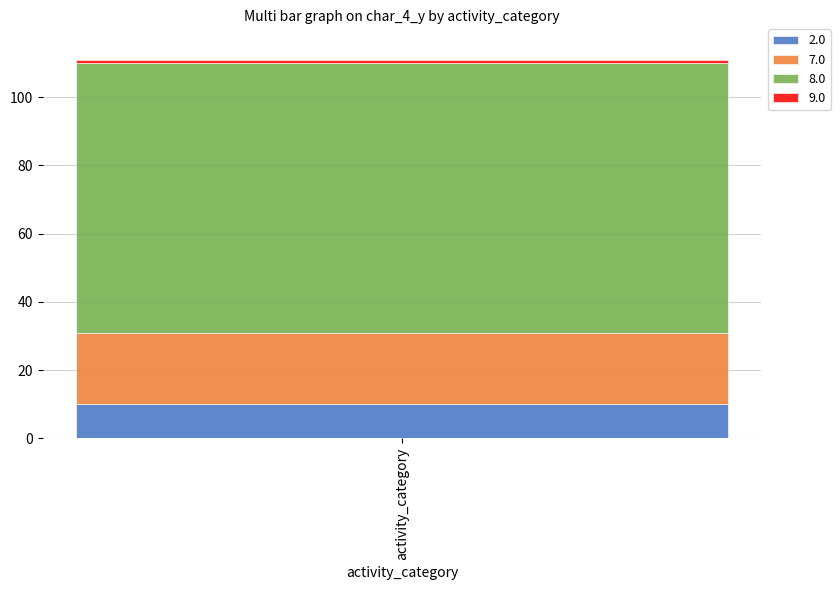

The 2.0 series shows 10 at activity_category. True or false?

True